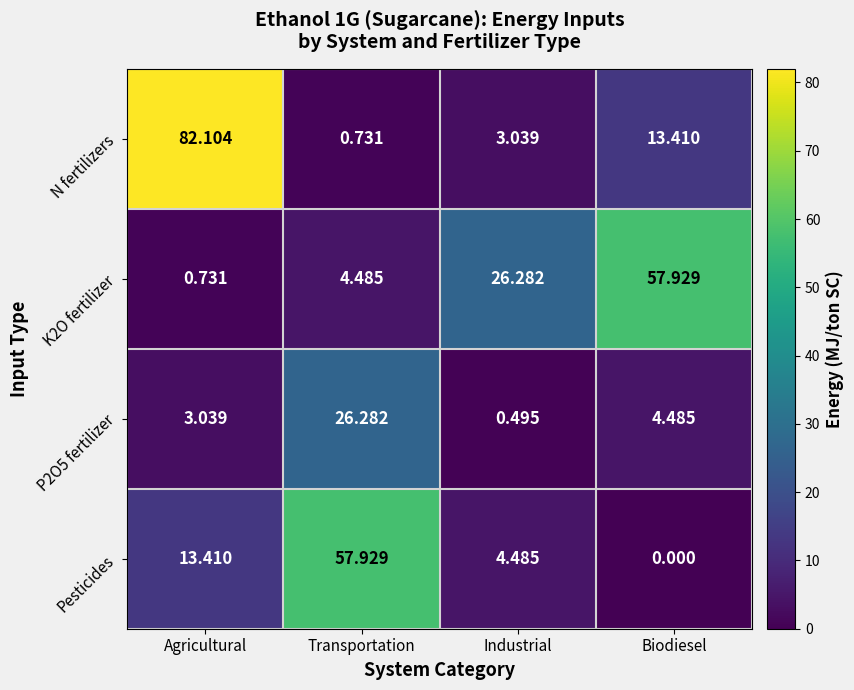

Where does the Pesticides series first go above 13?

Agricultural